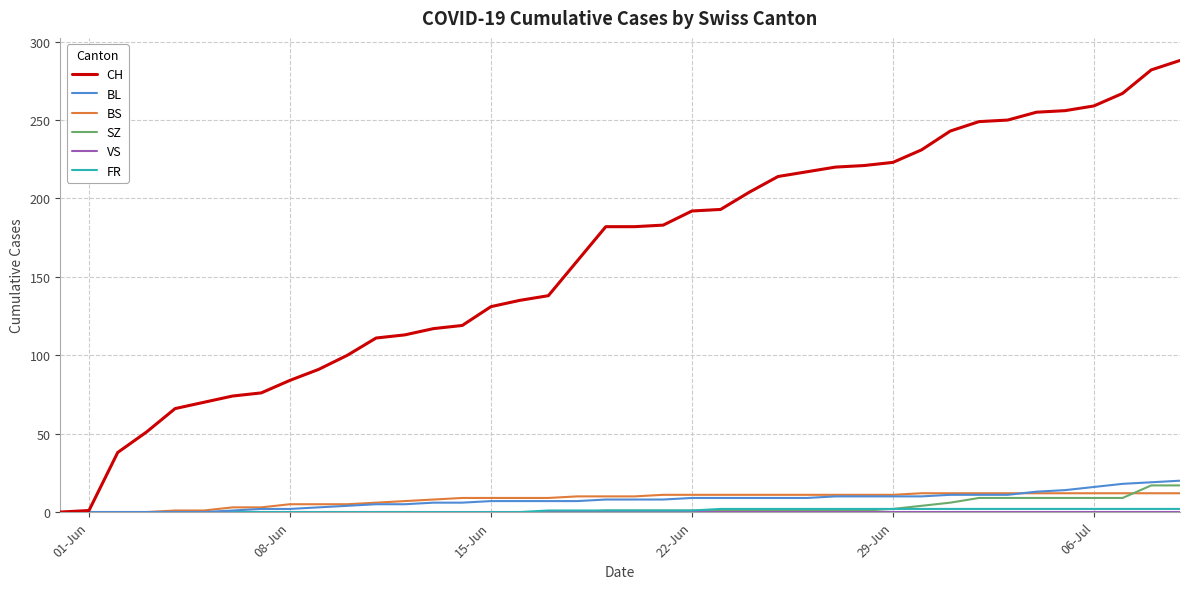

Which series has the largest total across all categories?

CH